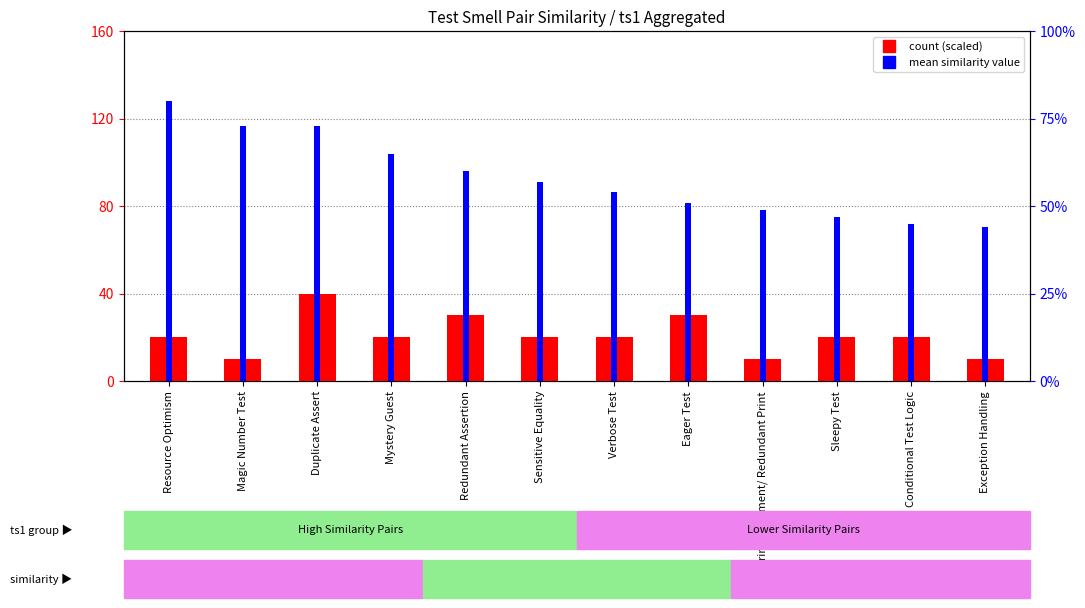

What is the label of the 3rd bar from the right?

Sleepy Test